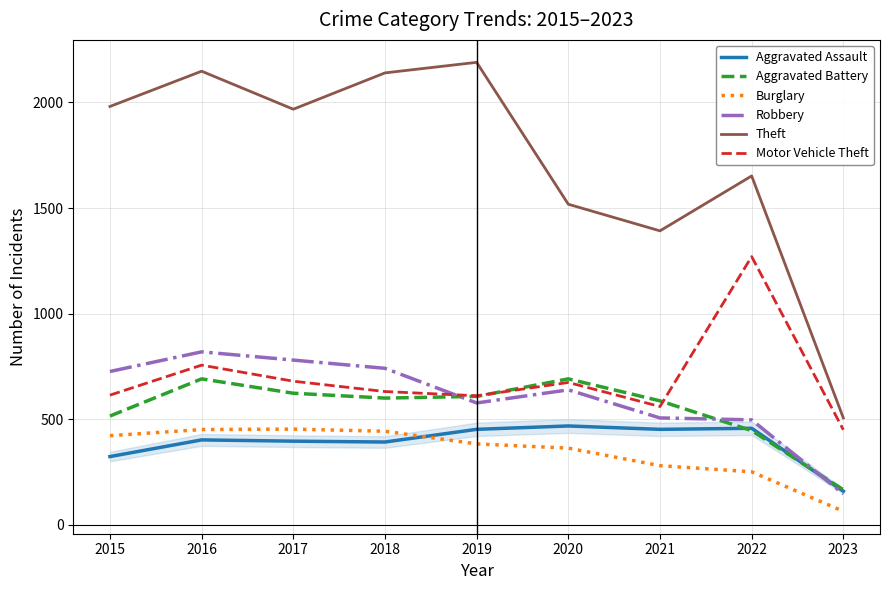

At which category does the chart reach its peak across all series?

2019